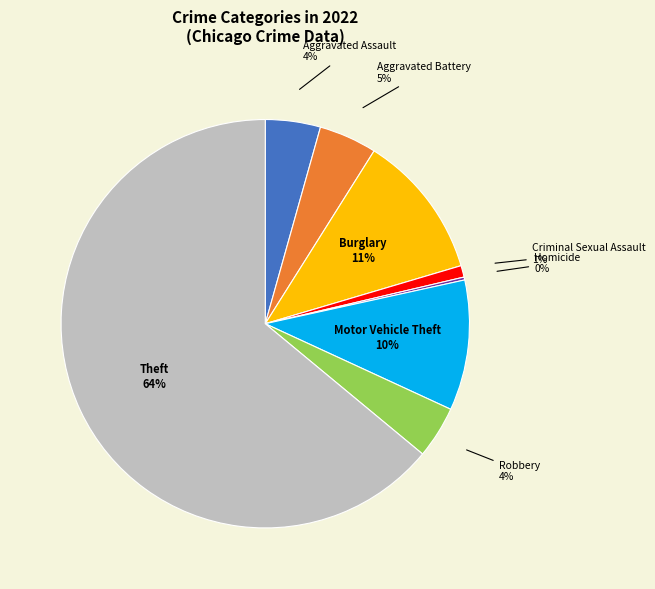

What is the majority slice?

Theft